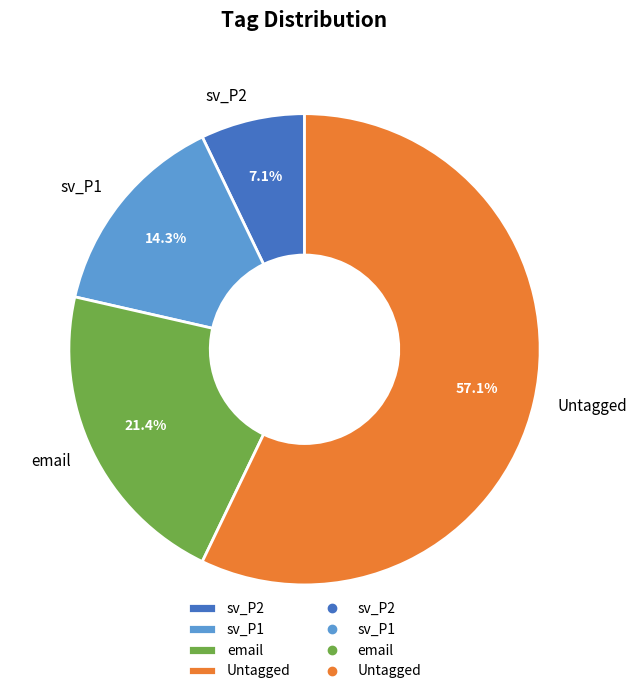

How many slices are in this pie chart?

4